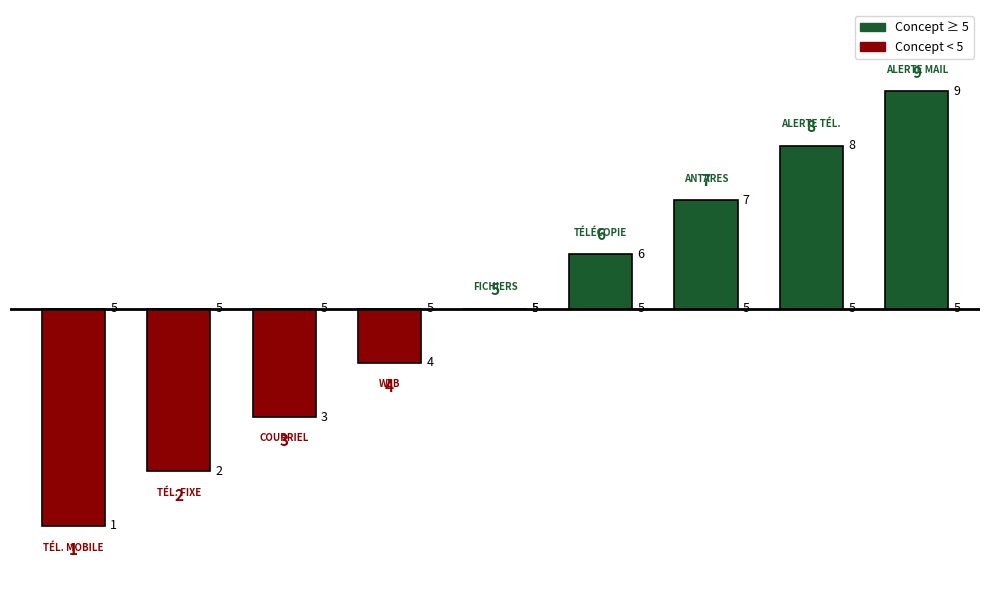

How many values exceed 5?

4